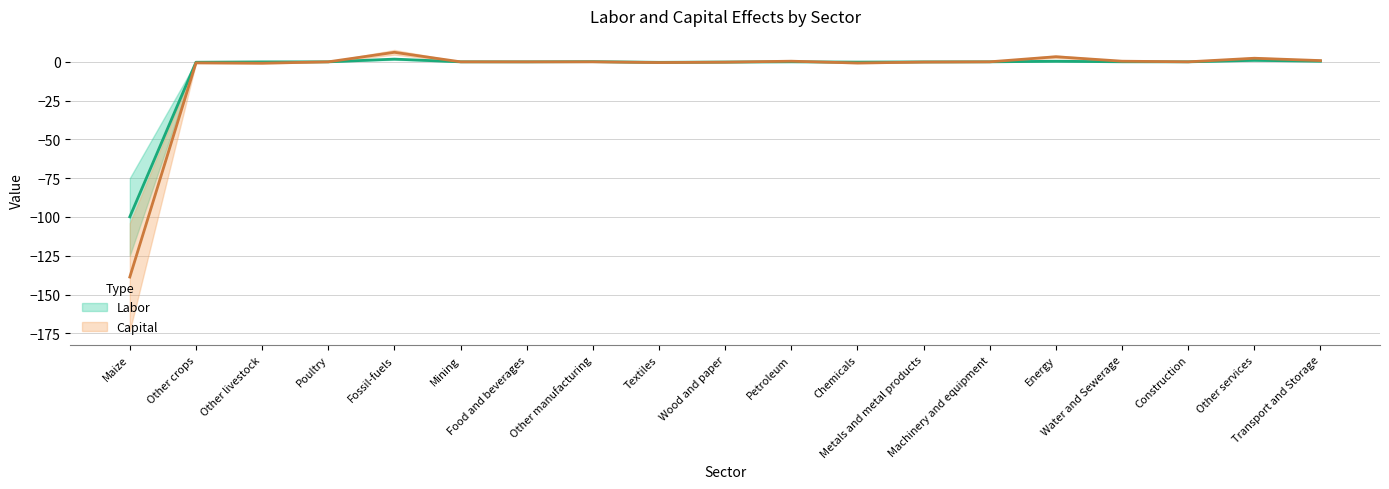

How many lines are shown in the chart?

2